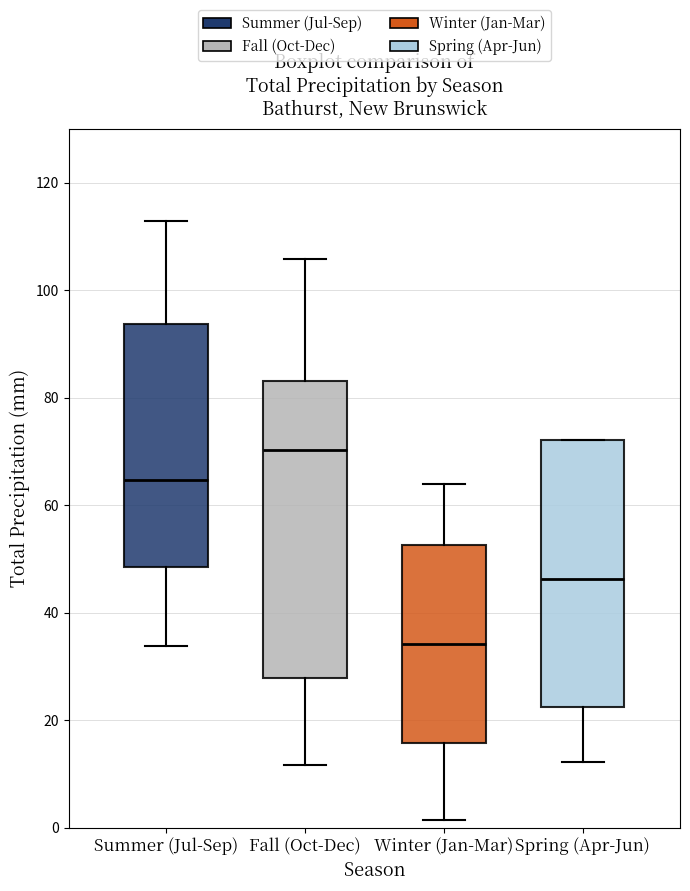

Reading left to right, read every box against the y-axis: the position of its median line, the range the box covers, and the ends of its whiskers. The values are not printed on the chart, so give them approximately, as read against the axis.

Summer (Jul-Sep): median 64, box 48 to 94, whiskers 34 to 112
Fall (Oct-Dec): median 70, box 28 to 84, whiskers 12 to 106
Winter (Jan-Mar): median 34, box 16 to 52, whiskers 2 to 64
Spring (Apr-Jun): median 46, box 22 to 72, whiskers 12 to 72